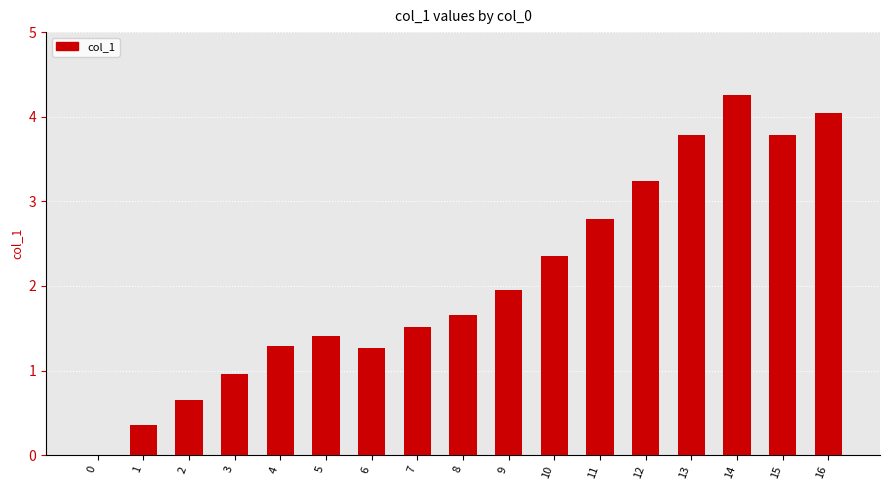

The chart shows a value of 1.4 at 5. True or false?

True